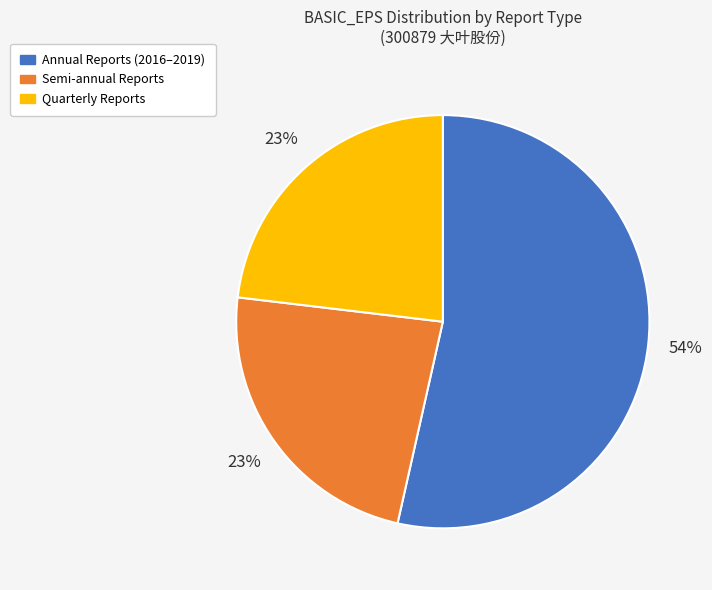

To the nearest percent, what is the average slice percentage?

33%